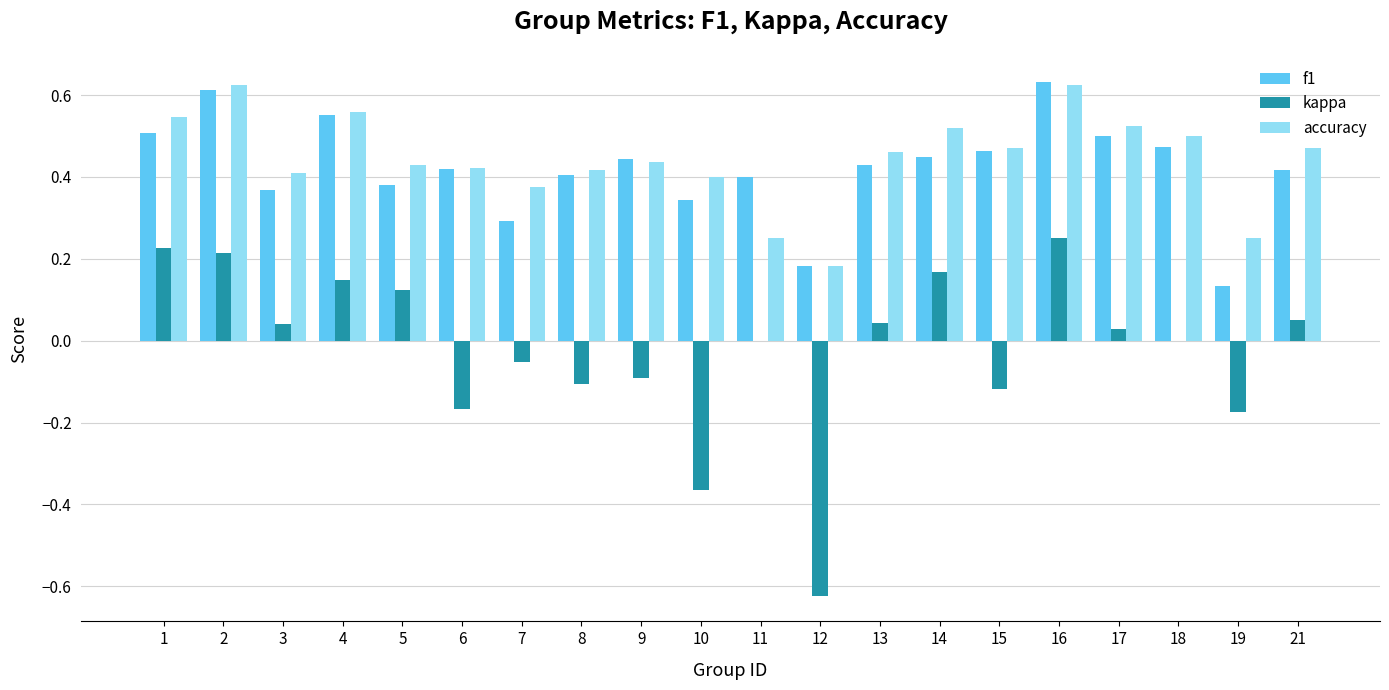

Is the value of accuracy at 8 greater than the value of kappa at 13?

Yes